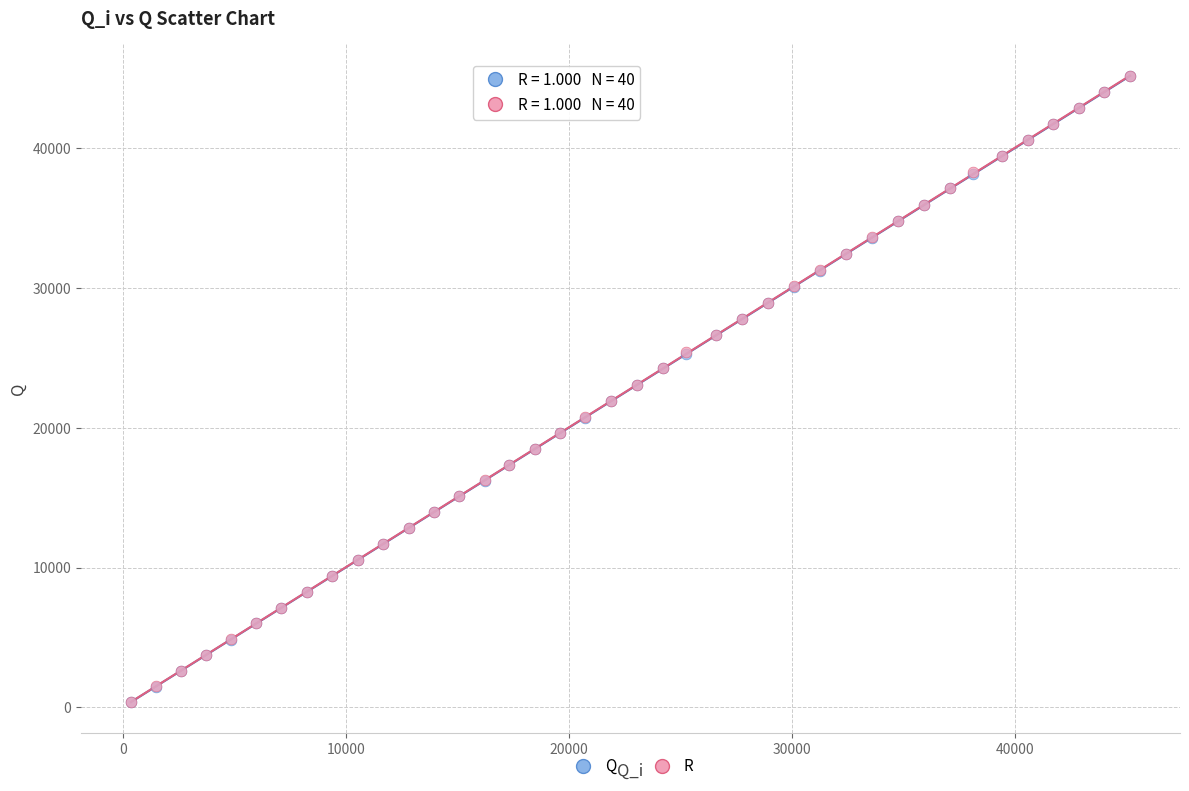

What are all the series names shown in the legend?

Q, R